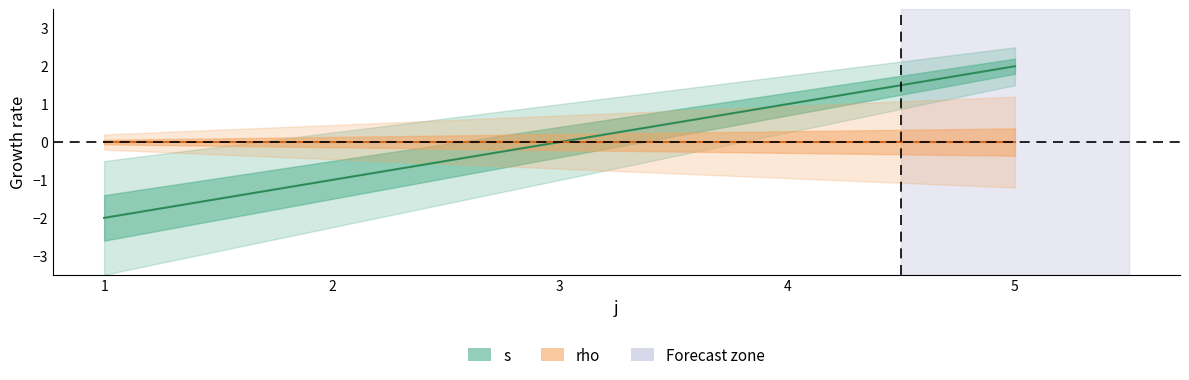

What is the minimum value shown in the chart?

-2